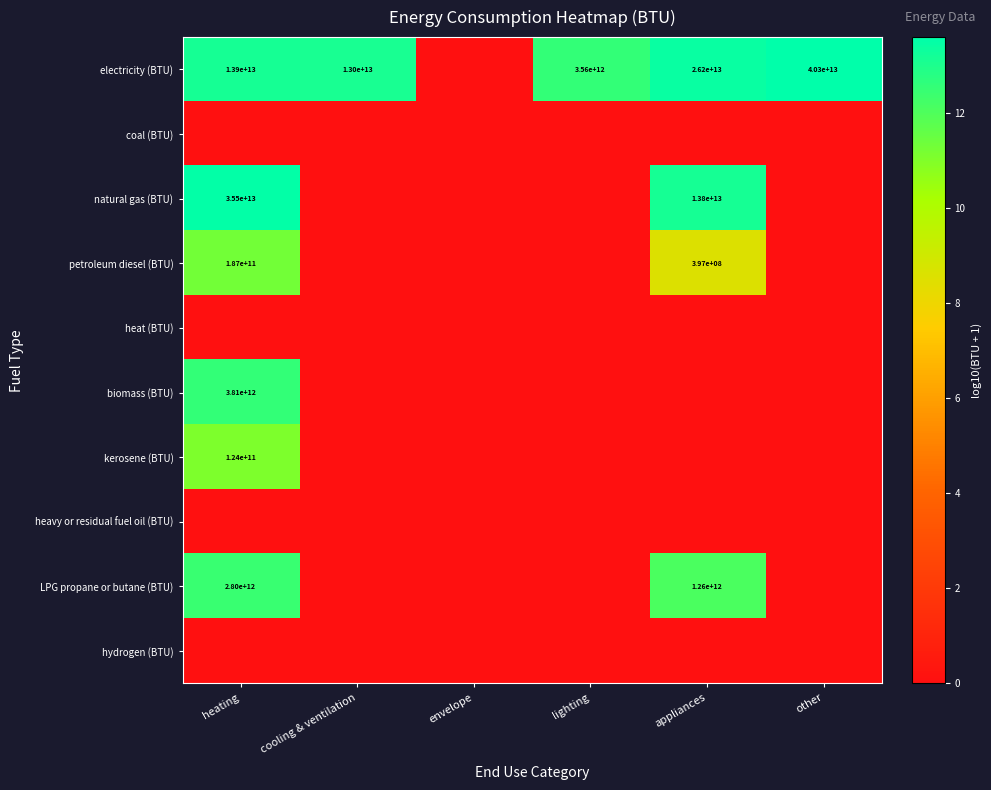

Is it true that electricity (BTU) equals 3560000000000 at lighting?

True